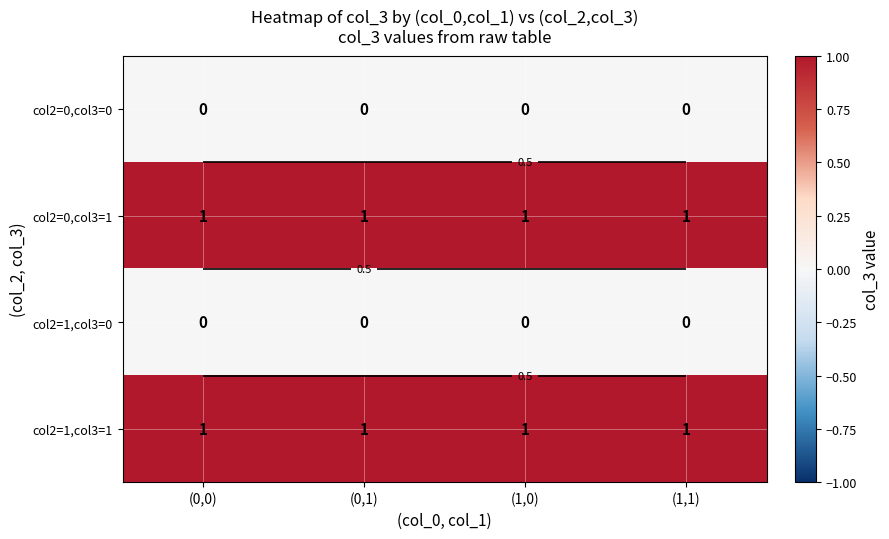

At how many categories does at least one series exceed 0?

4